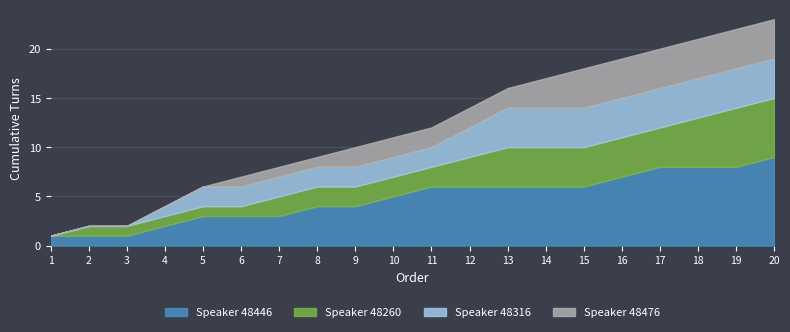

Between which two adjacent categories do Speaker 48260 and Speaker 48446 first intersect?

1 and 2